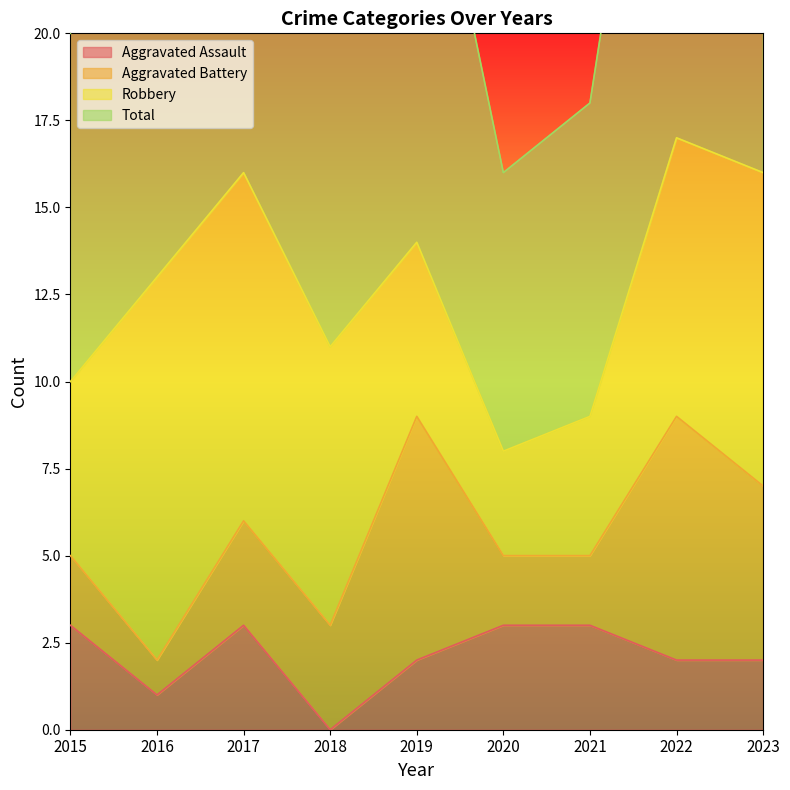

The value of Aggravated Assault at 2022 is 1. True or false?

False